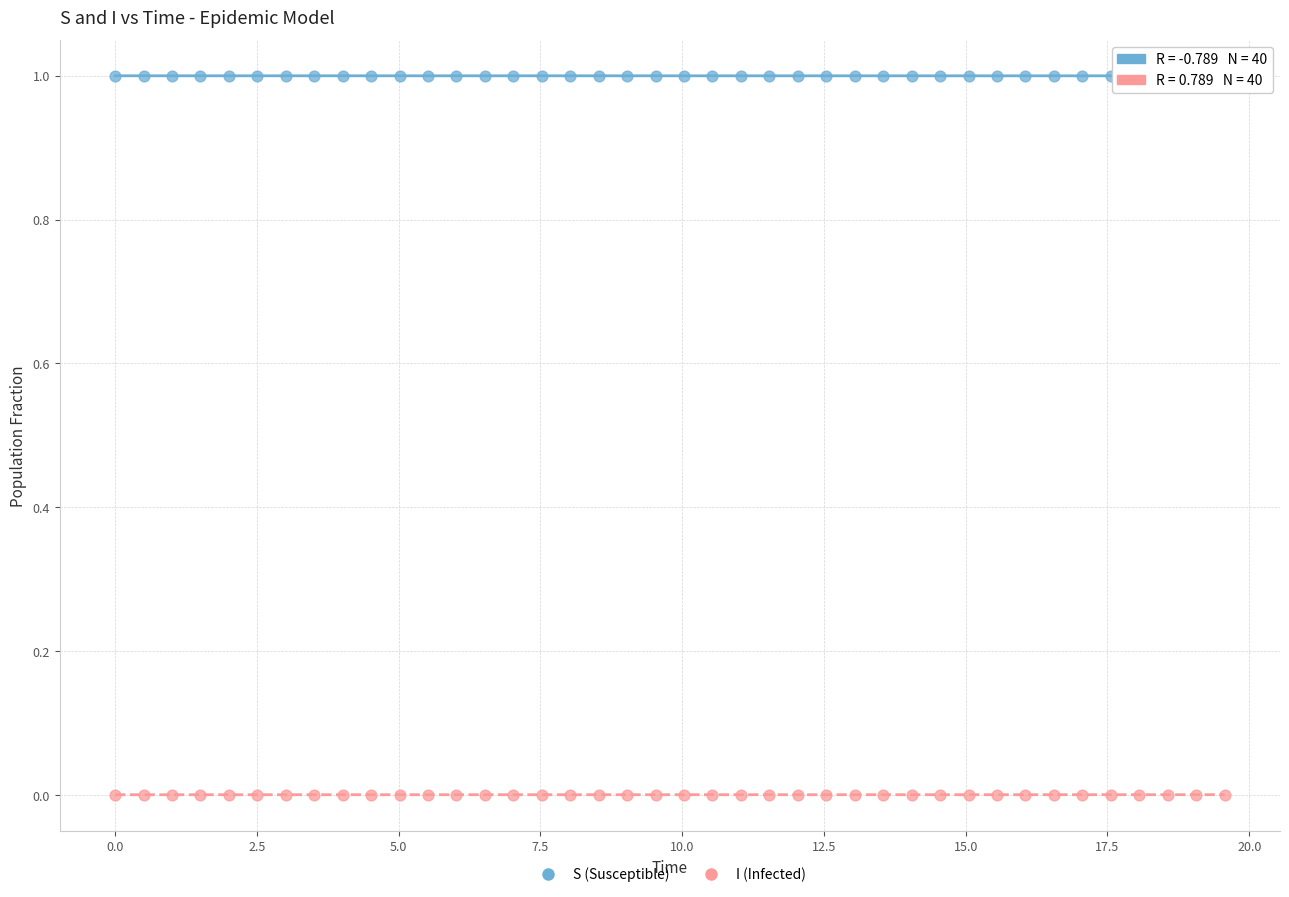

Across all data points, what is the range of X values (max minus min)?

19.6